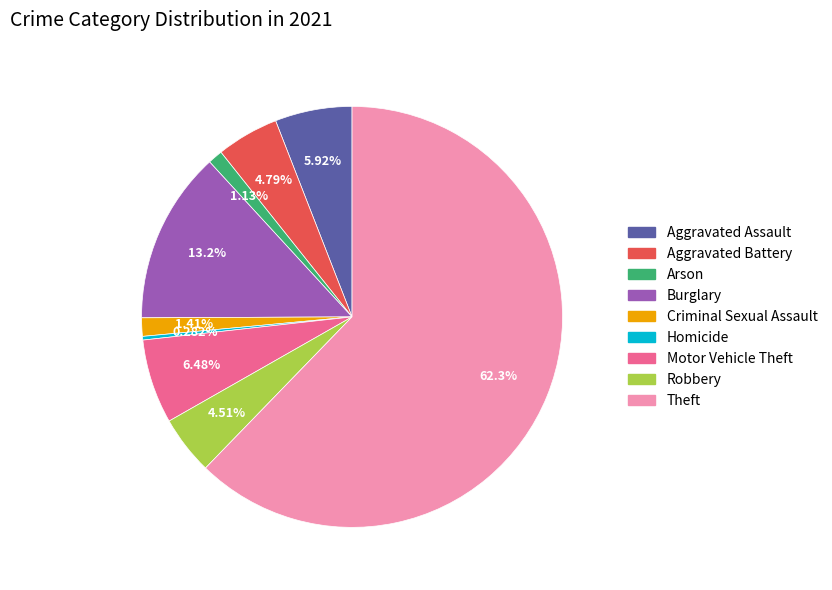

To the nearest percent, what is the combined percentage of Criminal Sexual Assault and Burglary?

15%